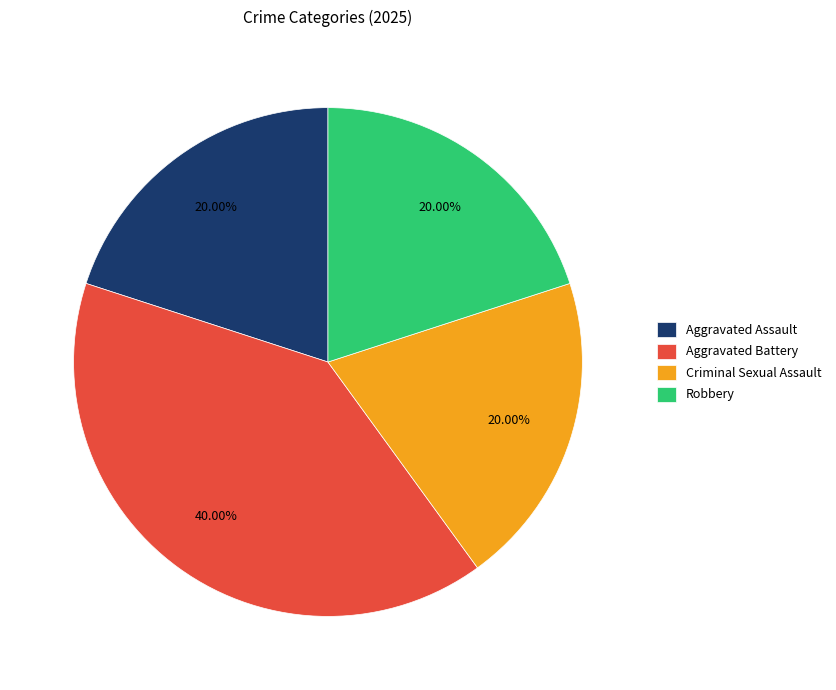

Does Criminal Sexual Assault represent more than half of the total?

No